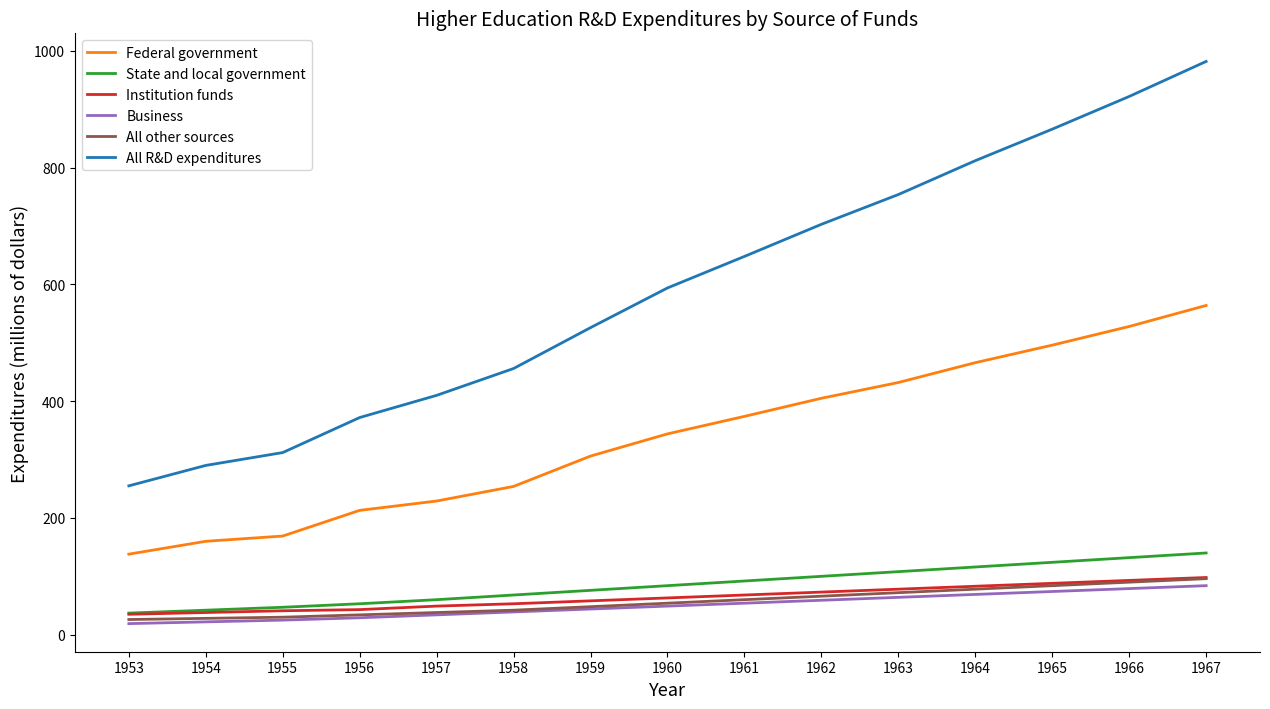

Rank the categories by All R&D expenditures value from lowest to highest.

1953, 1954, 1955, 1956, 1957, 1958, 1959, 1960, 1961, 1962, 1963, 1964, 1965, 1966, 1967